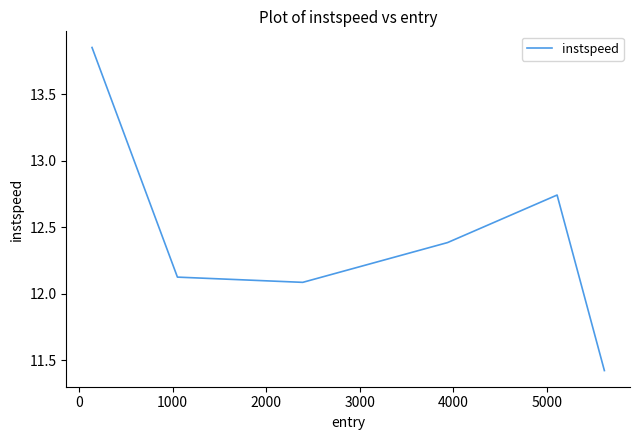

How many interior local peaks (higher than both neighbors) does the data have?

1